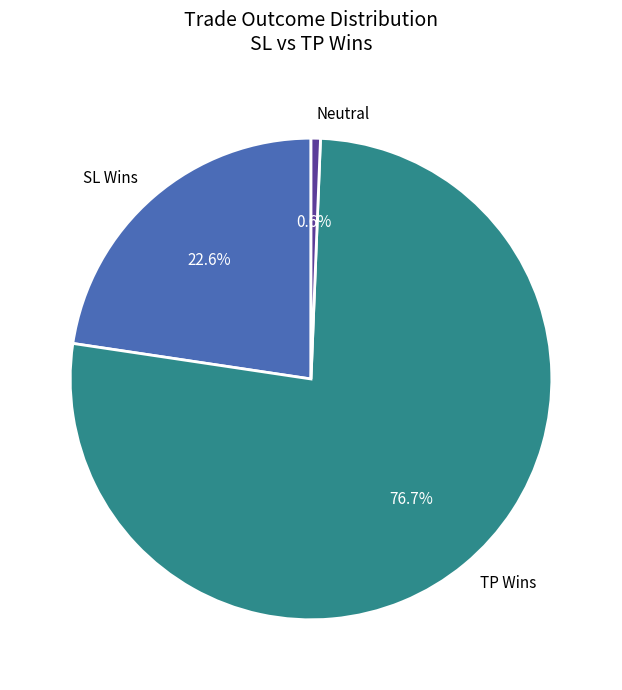

Do SL Wins and TP Wins together represent more than half of the pie?

Yes